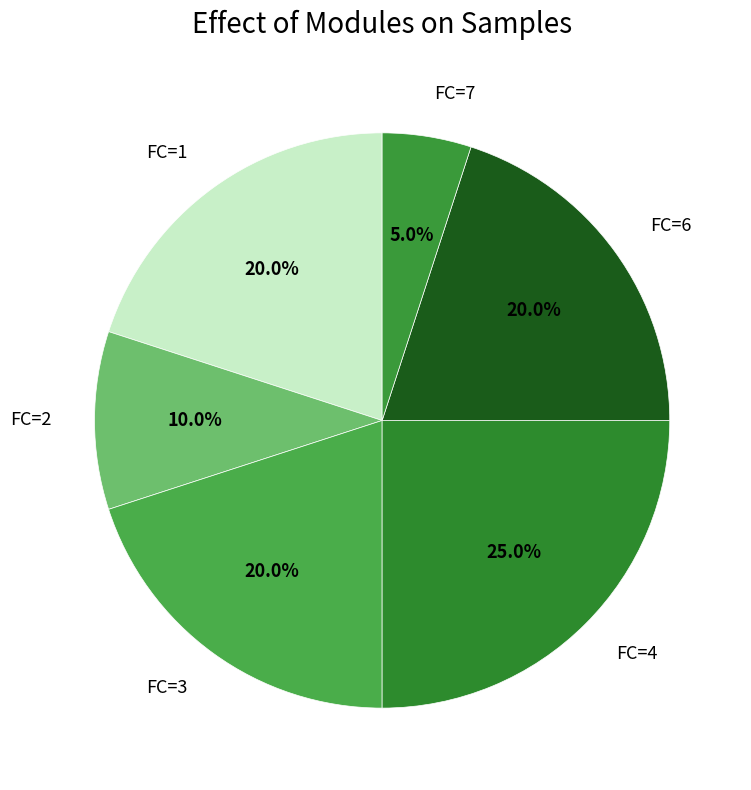

To the nearest percent, what is the average slice percentage?

17%